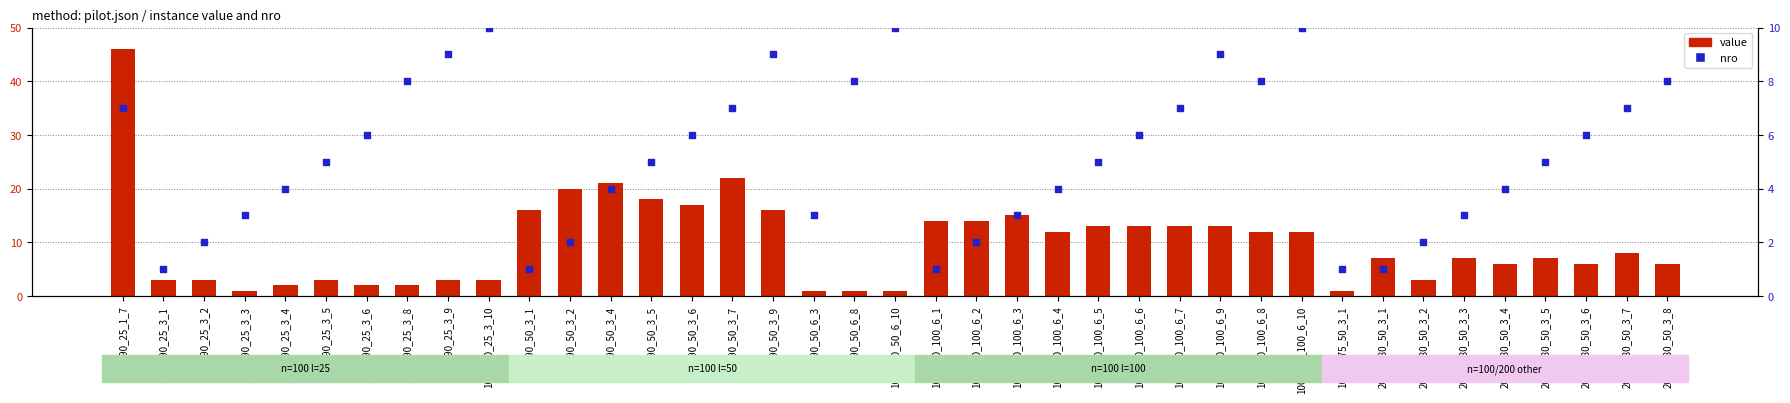

What are all the series names shown in the legend?

value, nro